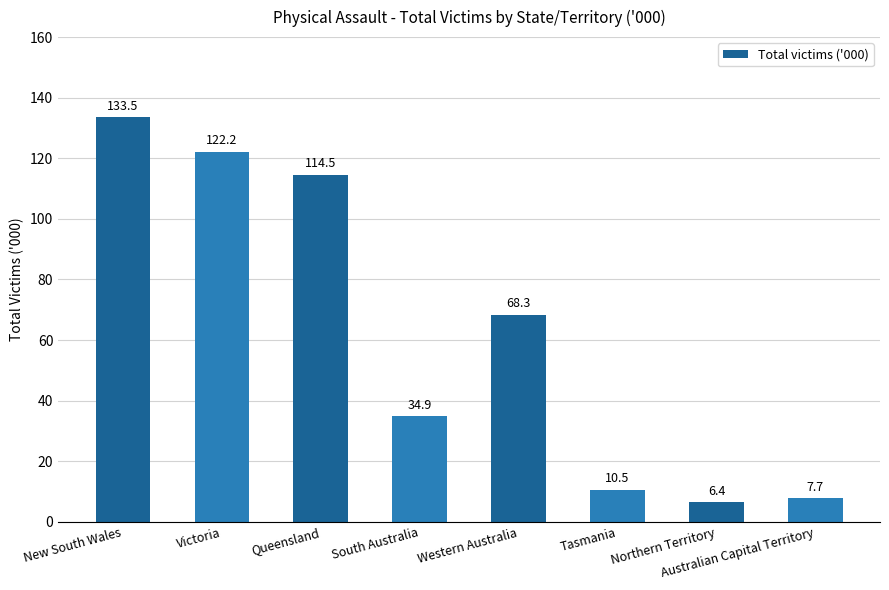

List the labels in order of value, largest first.

New South Wales, Victoria, Queensland, Western Australia, South Australia, Tasmania, Australian Capital Territory, Northern Territory